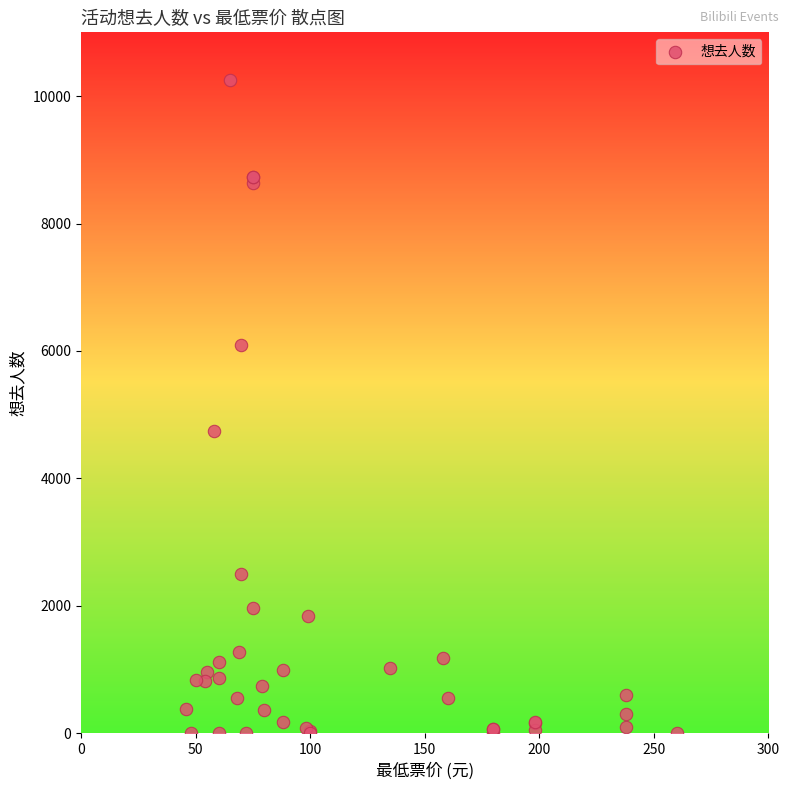

What Y value in the scatter plot is closest to 5130?

4744